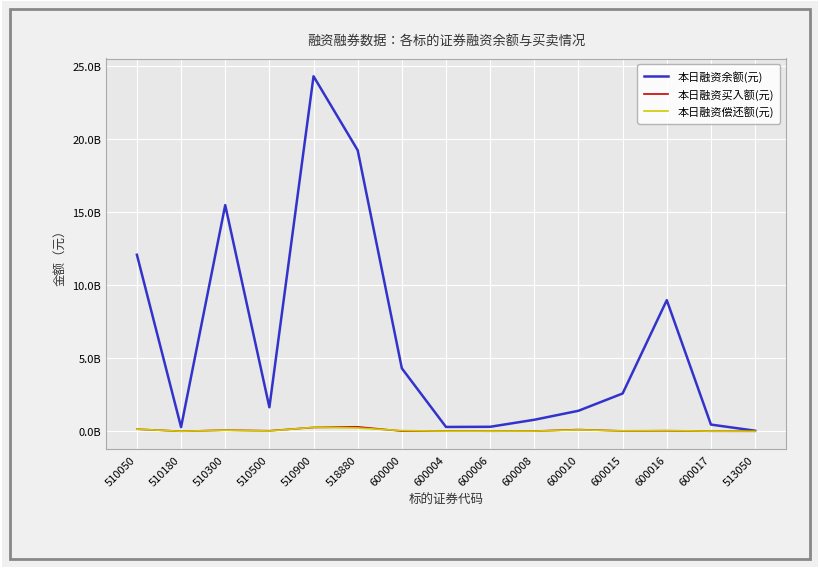

At how many categories does at least one series exceed 18674435939?

2